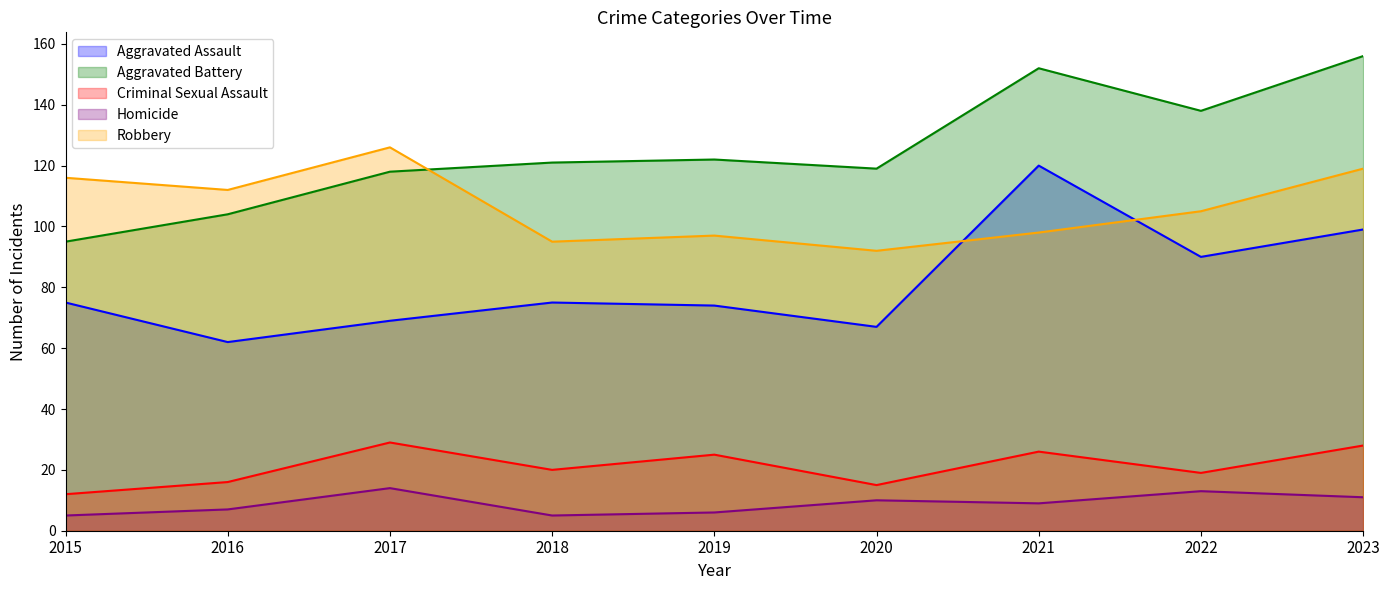

How many lines are shown in the chart?

5